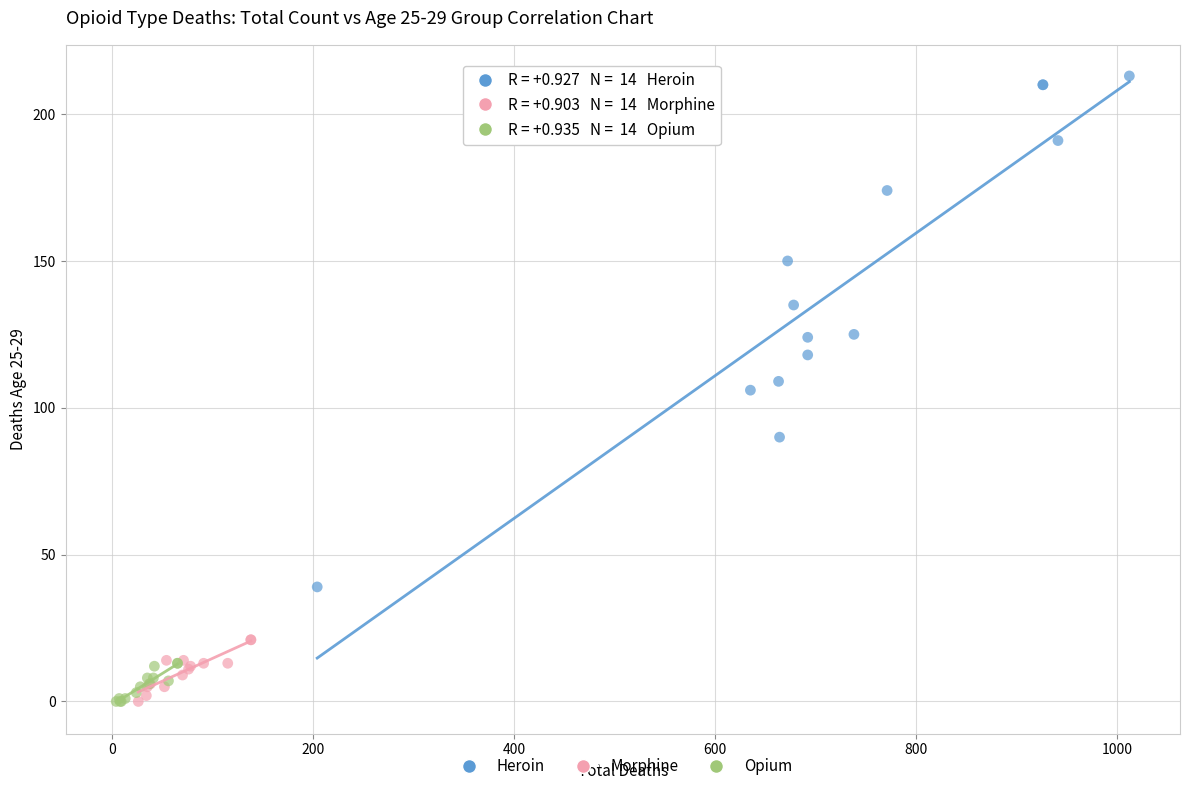

Which series has the largest Y range (max minus min)?

Heroin